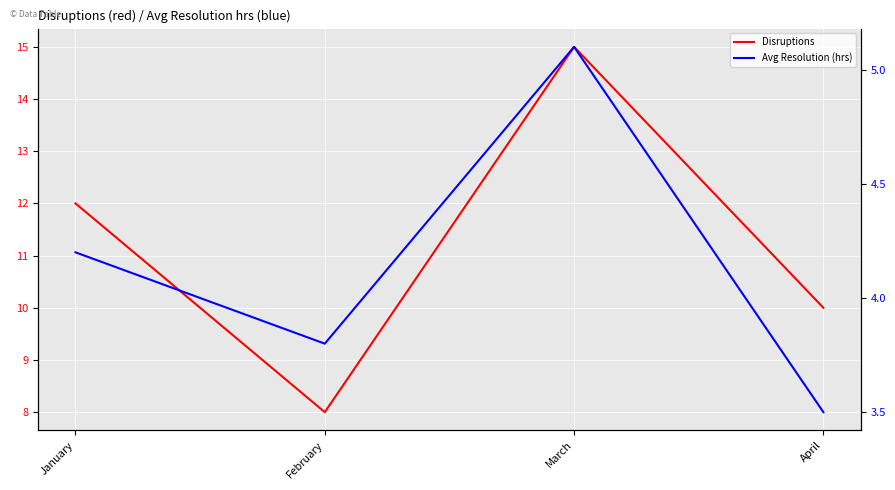

Rank the series at April from highest to lowest value.

Disruptions, Avg Resolution (hrs)